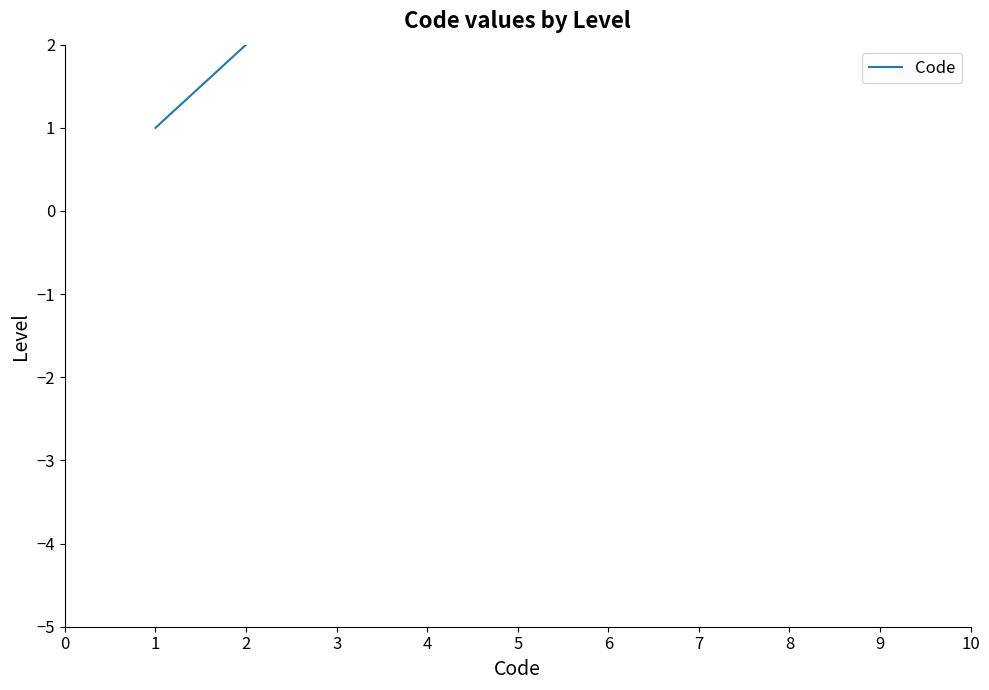

At which label does the data first exceed 4?

5